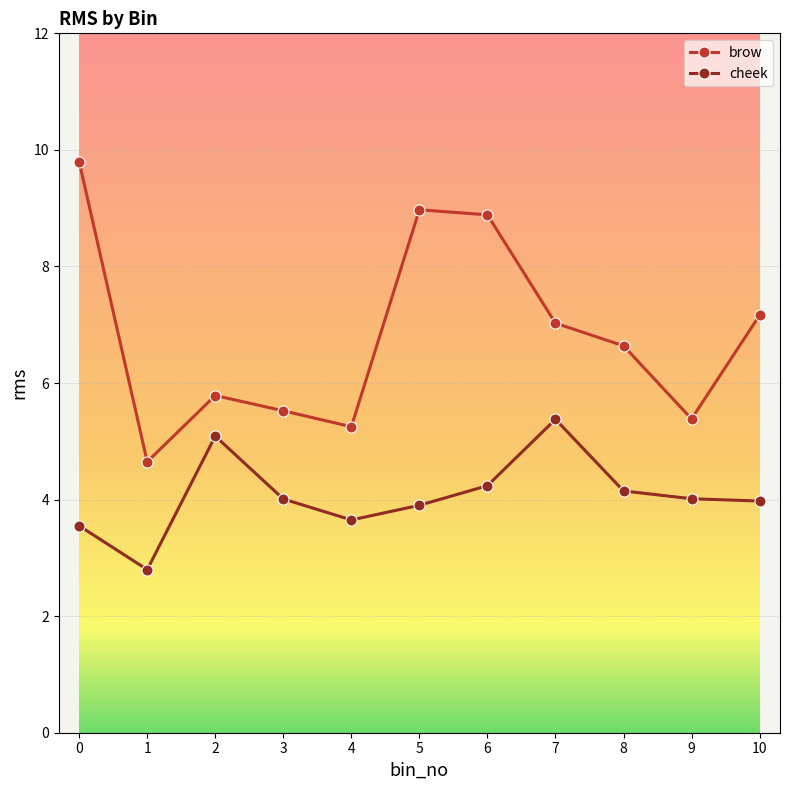

Reading left to right, extract all data points from this chart.

brow: 9.8	4.6	5.8	5.5	5.3	9.0	8.9	7.0	6.6	5.4	7.2
cheek: 3.6	2.8	5.1	4.0	3.7	3.9	4.2	5.4	4.1	4.0	4.0